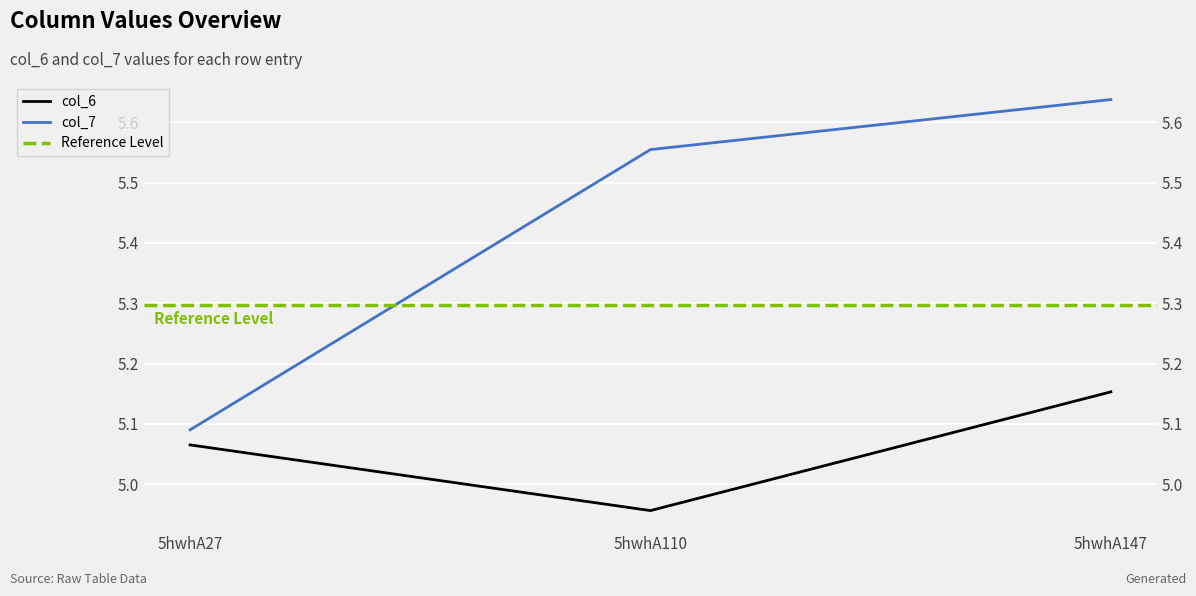

Count the col_6 values in the range 4 to 5.

1